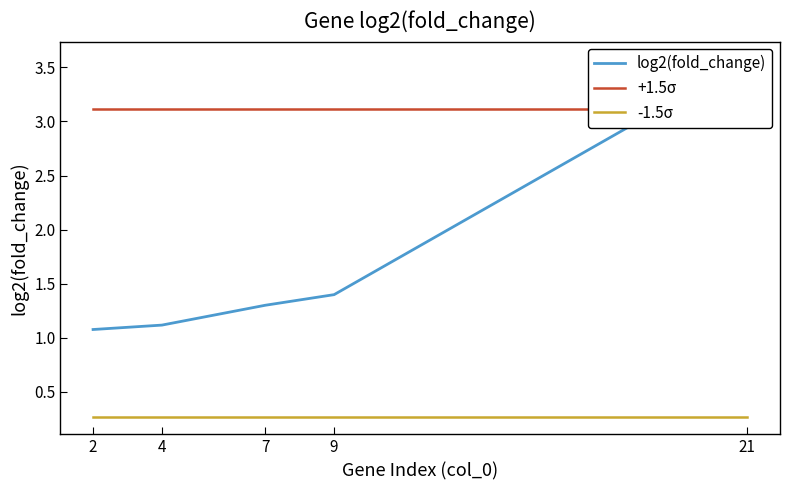

Which label corresponds to the smallest value in the chart?

2